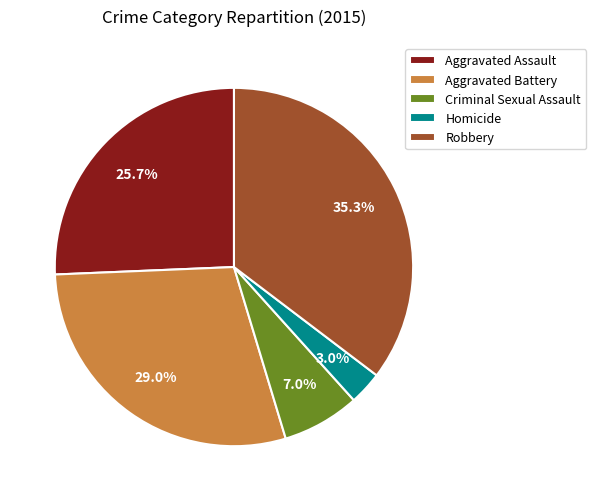

Is the sum of Homicide and Aggravated Battery greater than half?

No